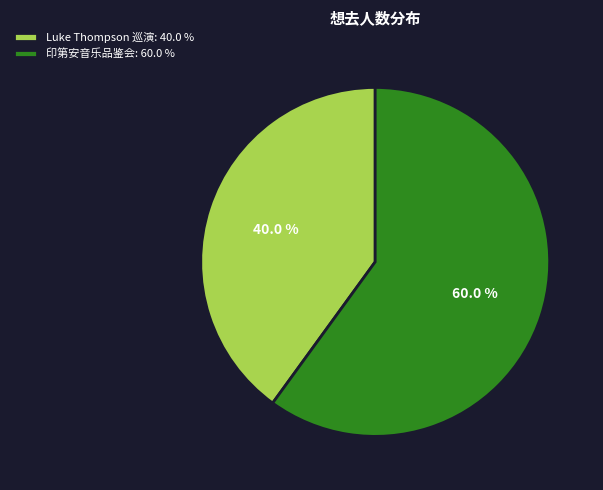

How many segments does this pie chart have?

2